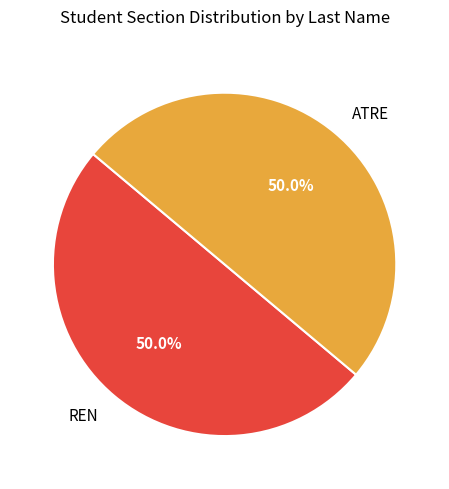

Approximately how many times larger is the value at REN compared to ATRE?

1.0